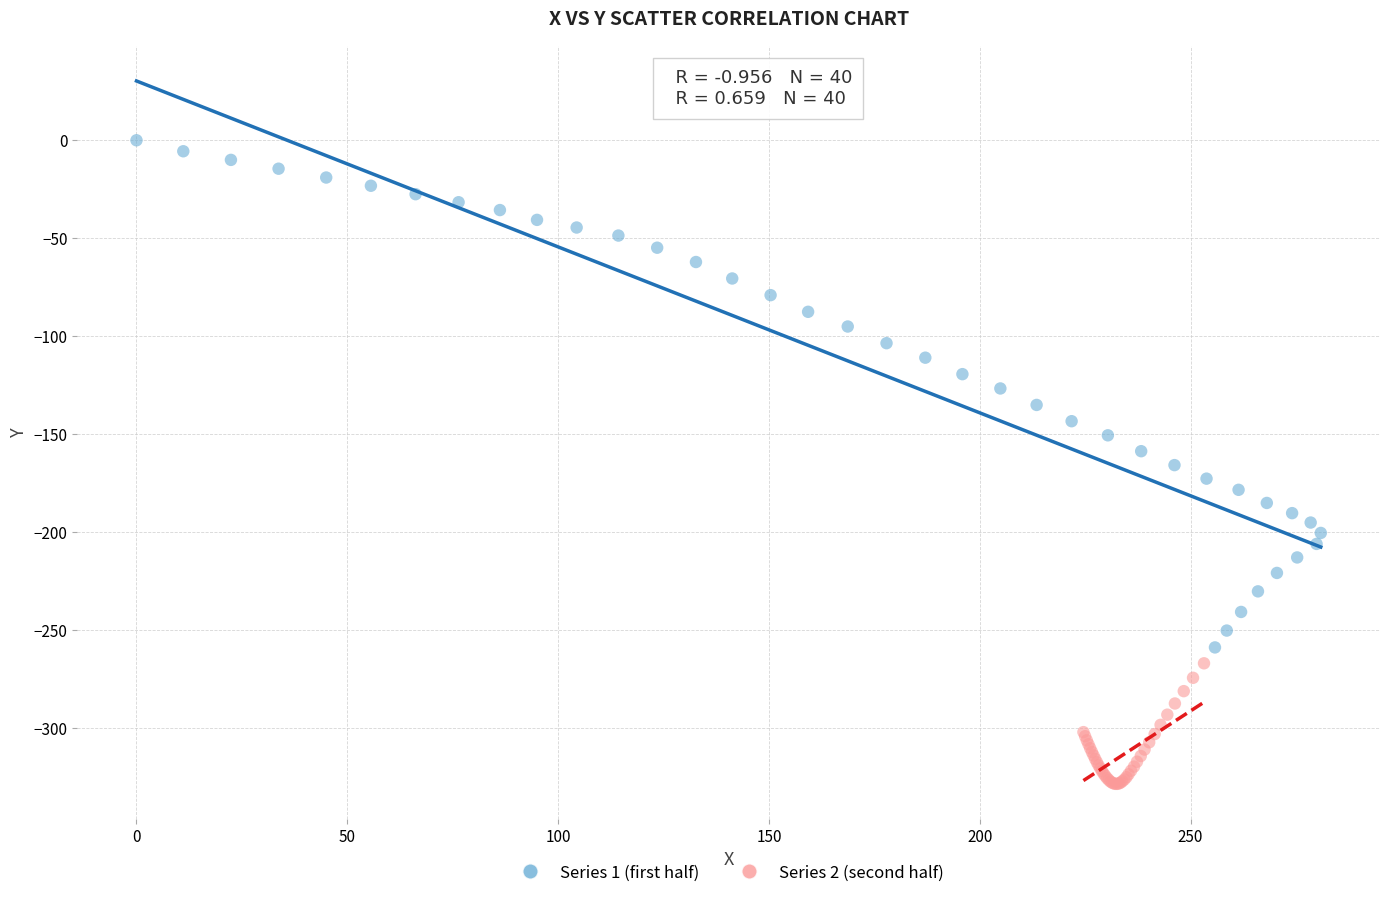

Which series contains the lowest Y value?

Series 2 (second half)